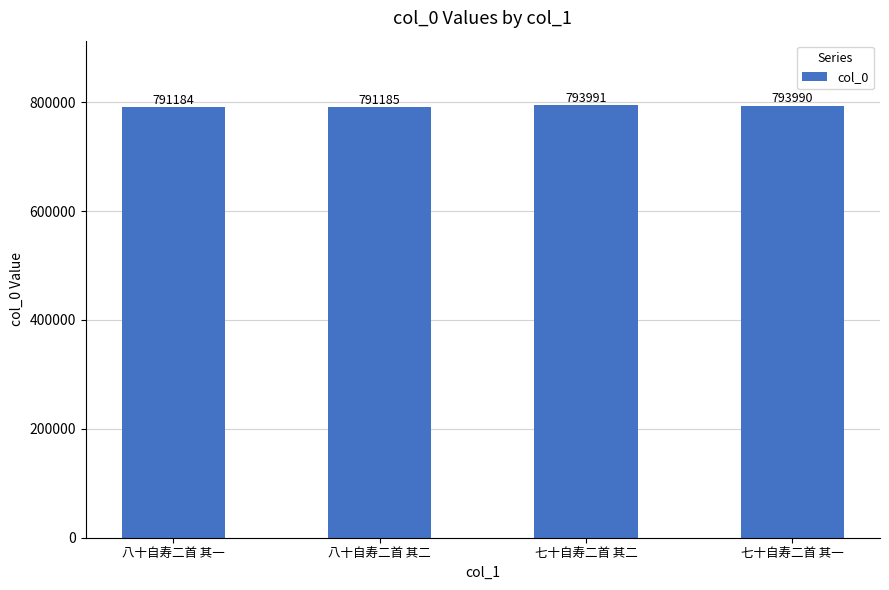

Reading left to right, transcribe all the data shown in this chart.

八十自寿二首 其一=791184	八十自寿二首 其二=791185	七十自寿二首 其二=793991	七十自寿二首 其一=793990